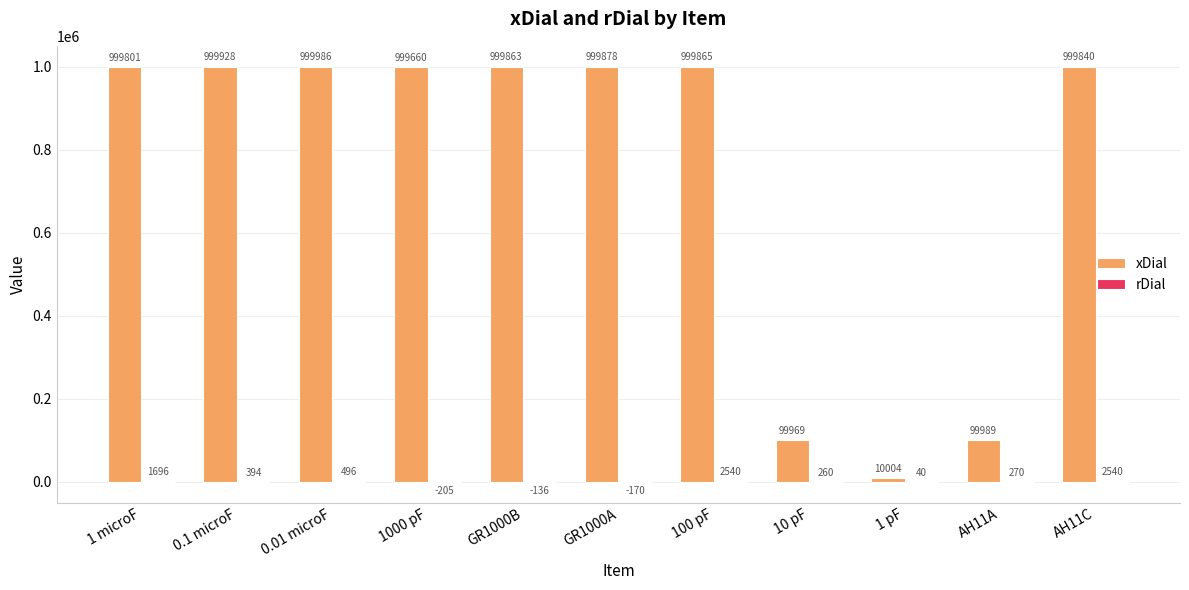

True or false: xDial has a value of 999660 at 1000 pF.

True